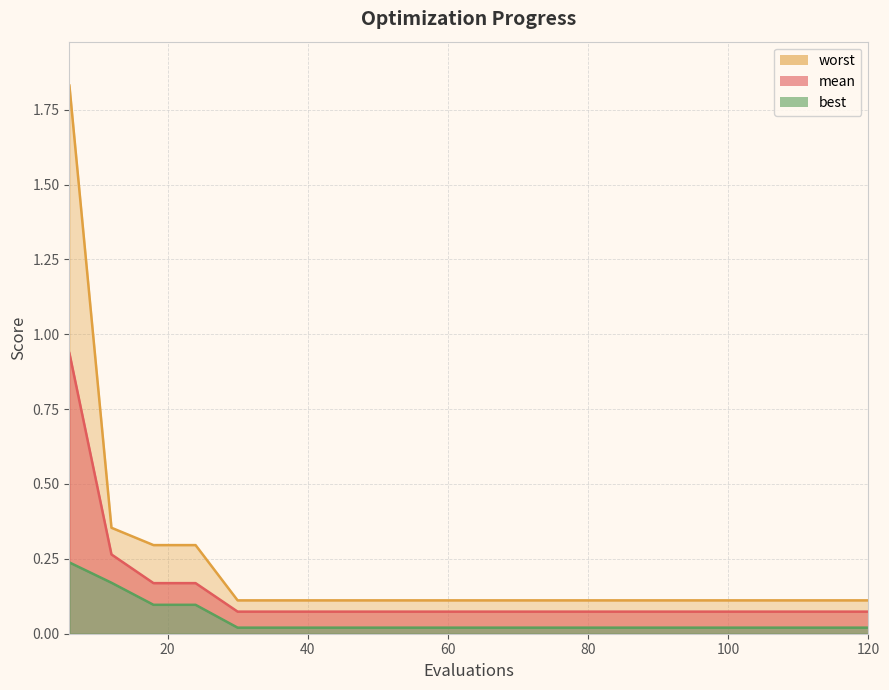

At how many categories does at least one series exceed 1?

1